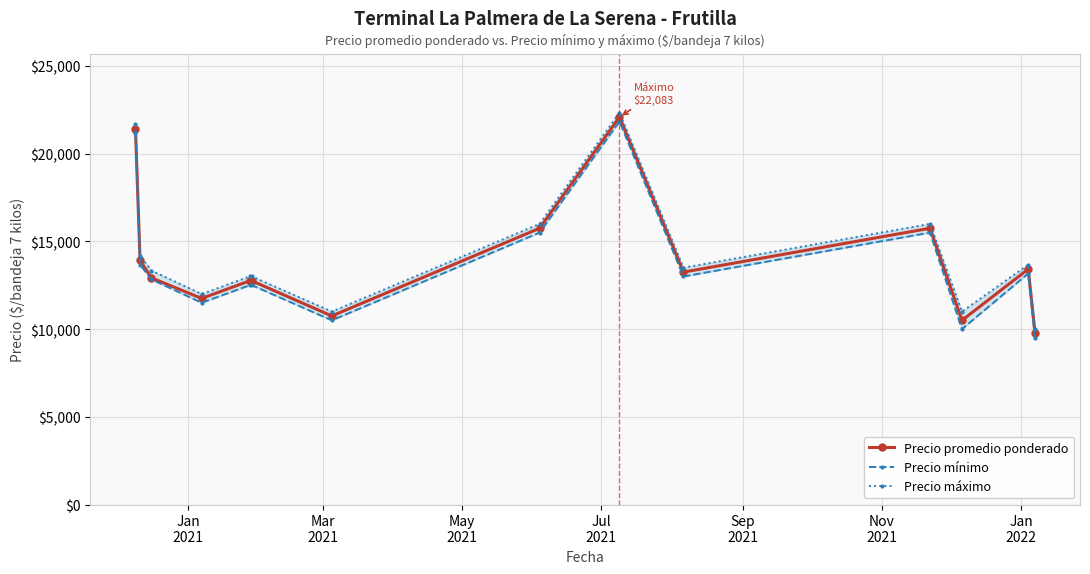

Which series has the largest range (max minus min)?

Precio promedio ponderado